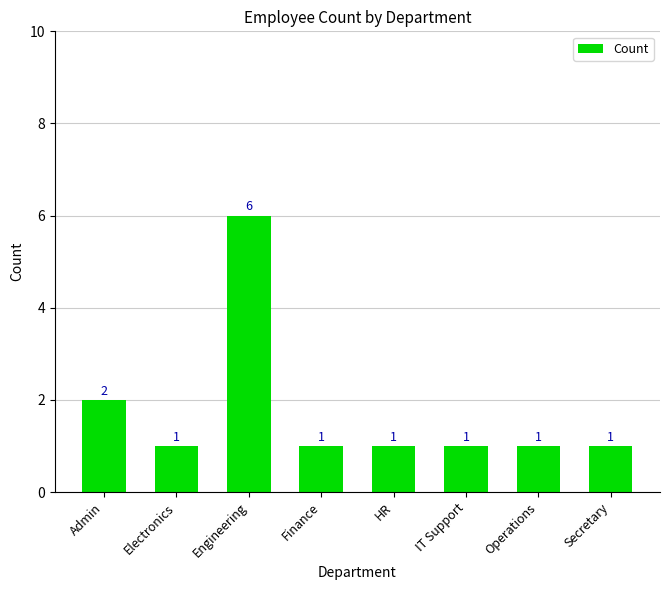

Is it true that the value at Engineering is 6?

True